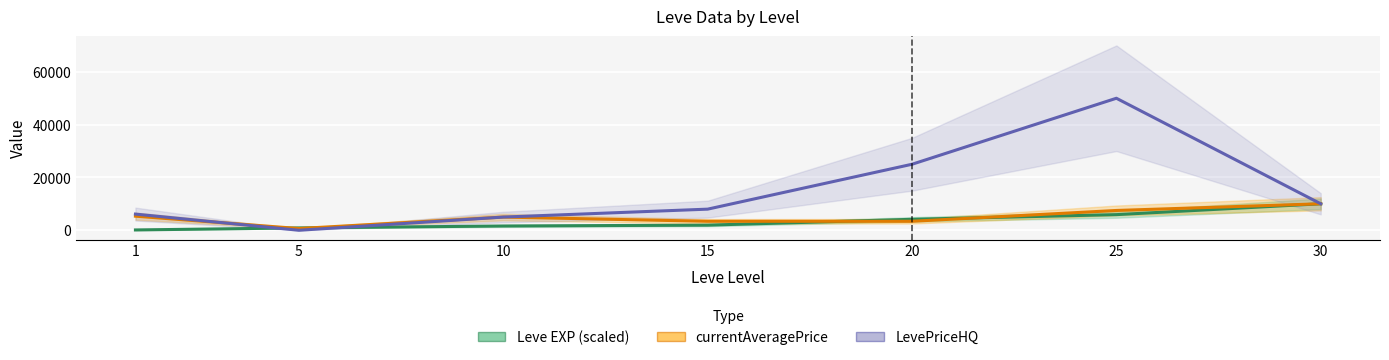

True or false: currentAveragePrice has a value of 2111.2 at 25.

False